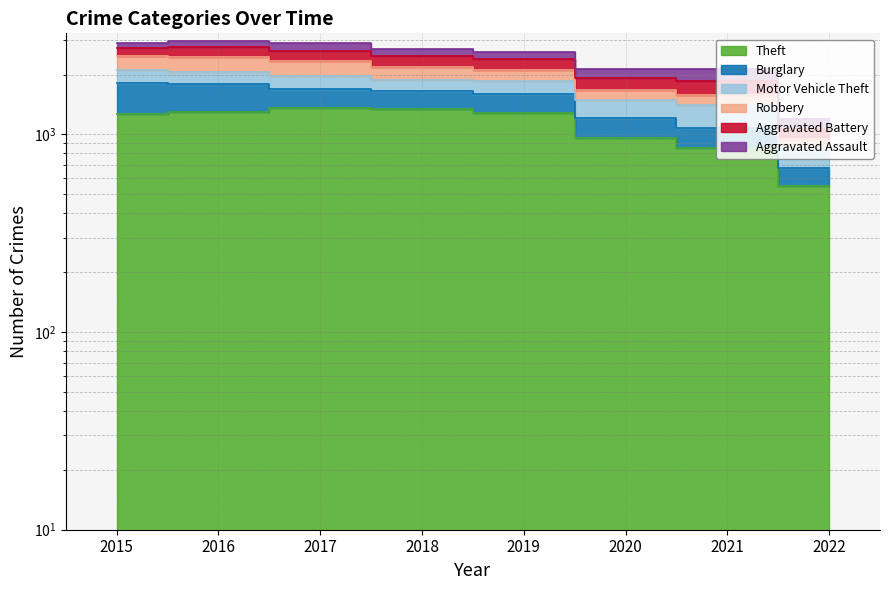

True or false: Theft and Aggravated Battery cross at least once.

False